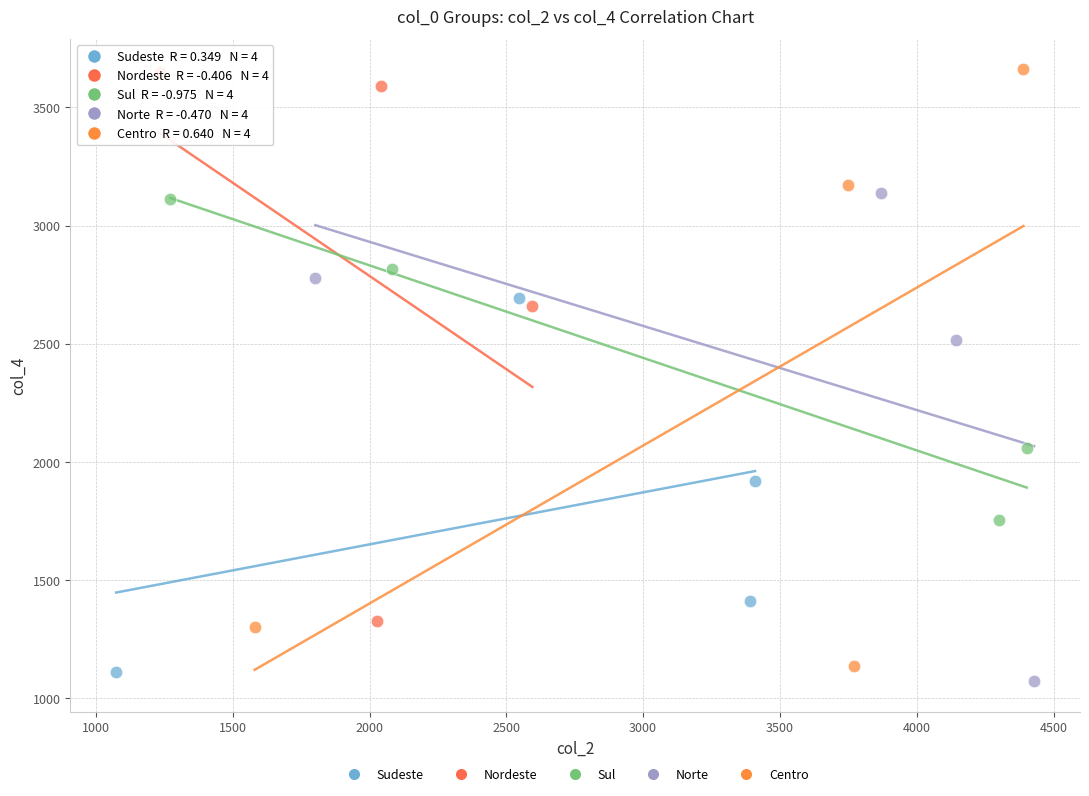

Which series has the largest Y range (max minus min)?

Centro